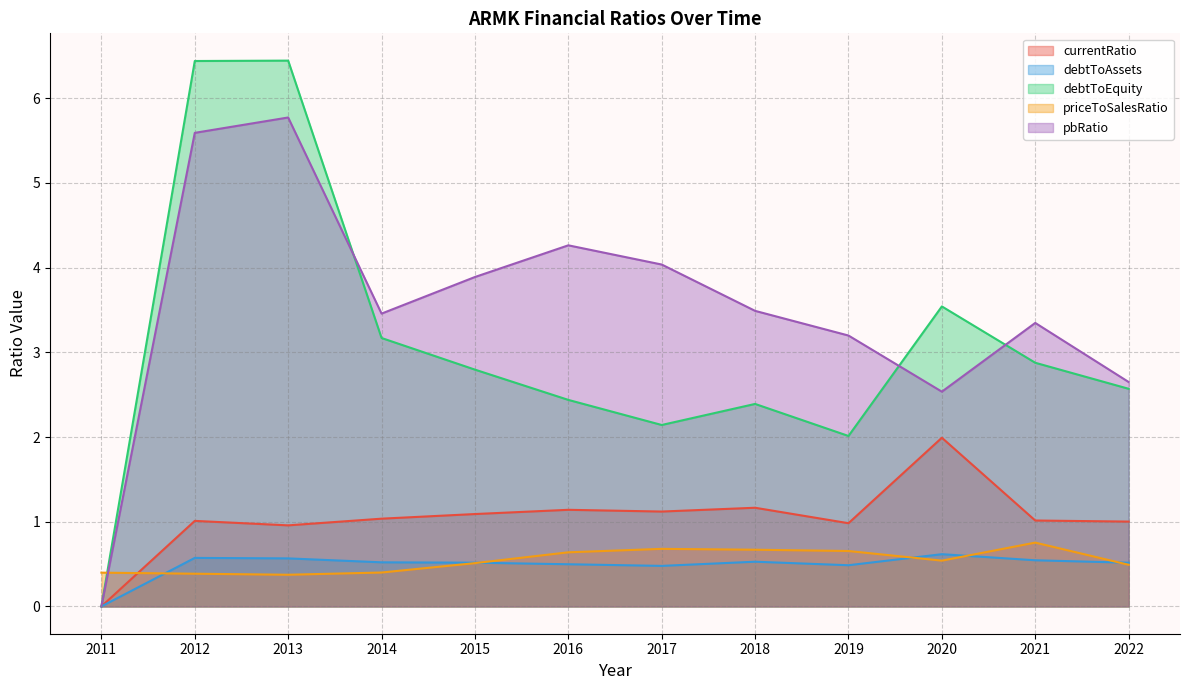

At which category does the chart reach its minimum across all series?

2011